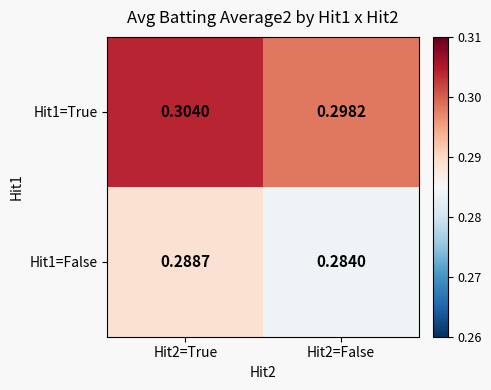

Is the value of Hit1=True at Hit2=True greater than the value of Hit1=False at Hit2=True?

Yes